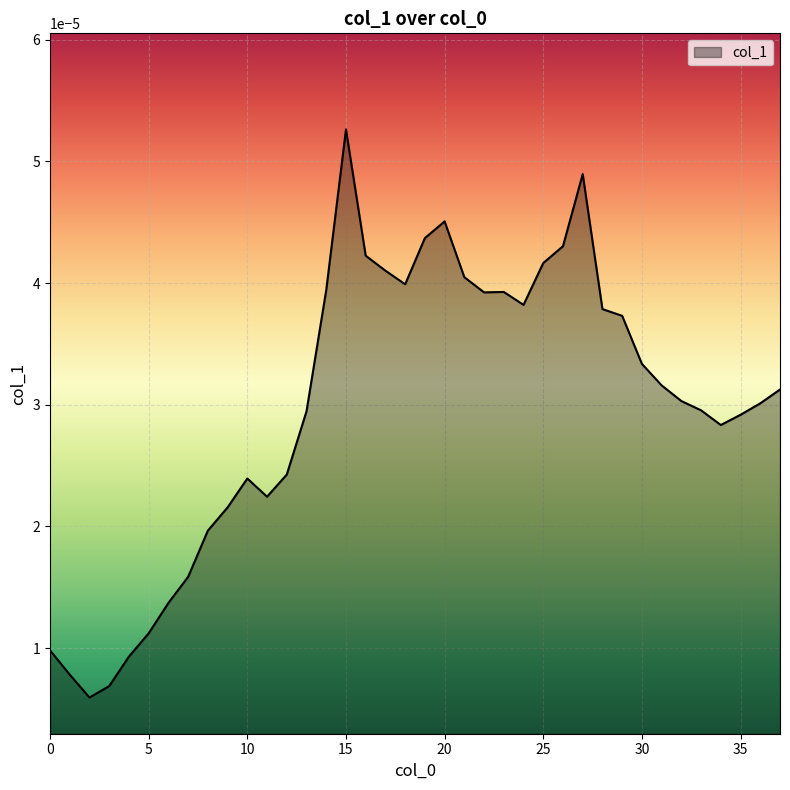

Which category has the highest value across all series?

15